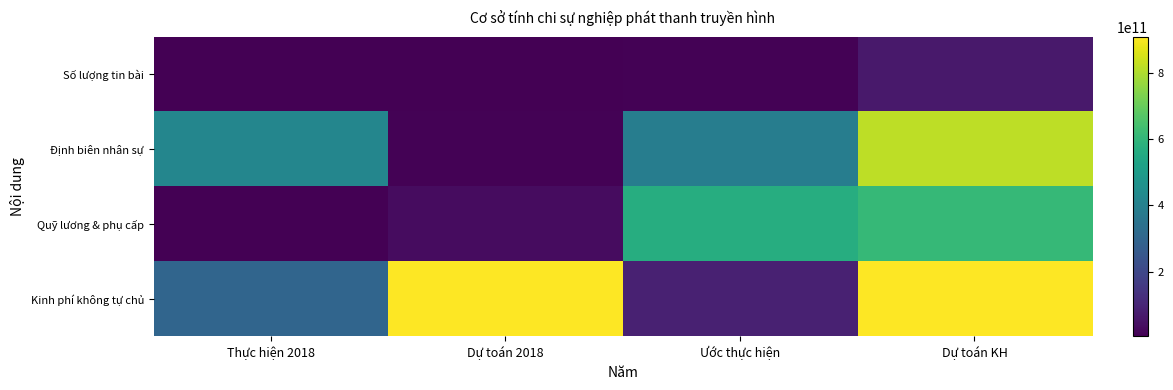

Between Dự toán KH and Dự toán 2018, which is larger?

Dự toán KH